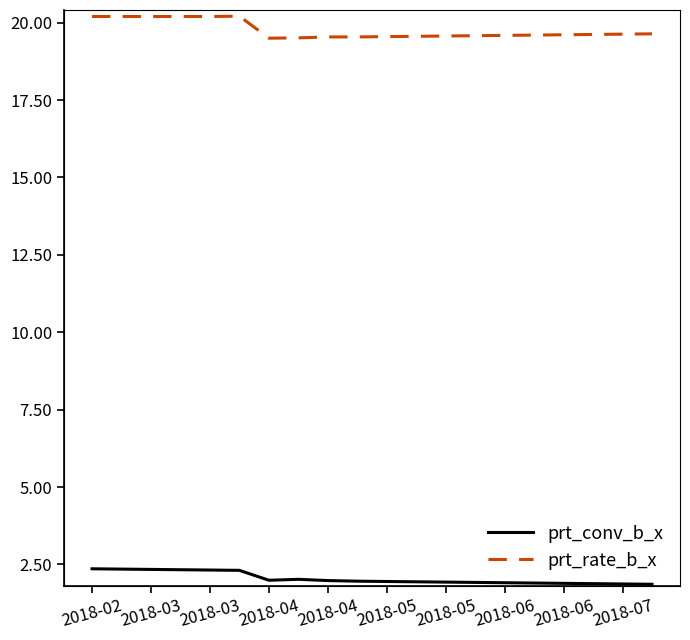

What is the difference between the second highest and minimum values in the prt_conv_b_x series?

0.5